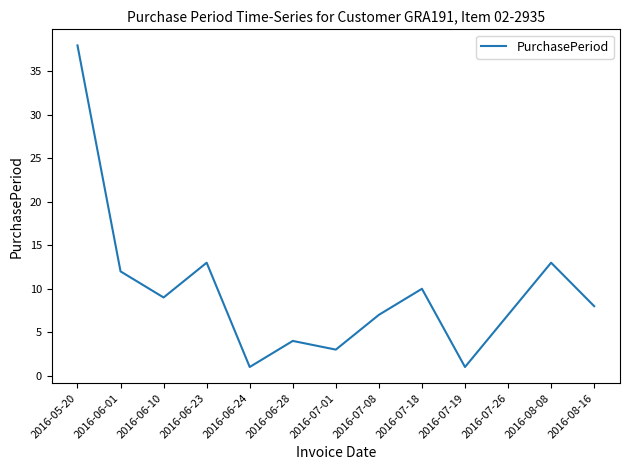

What is the smallest value displayed?

1